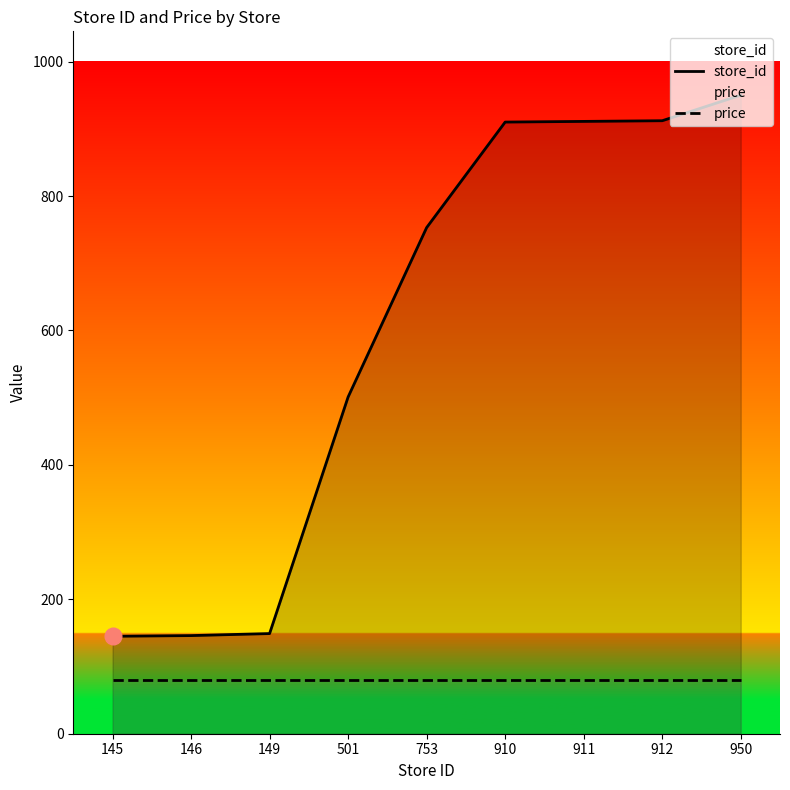

At which category does the chart reach its minimum across all series?

145